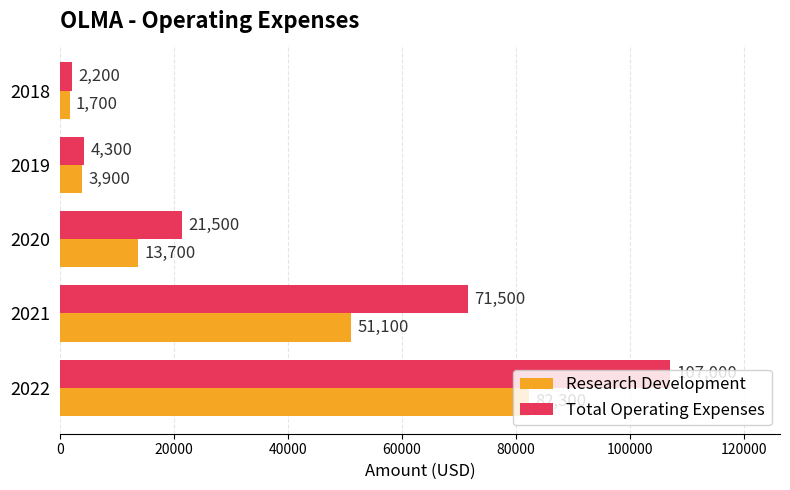

The value of Total Operating Expenses at 2022 is 161652. True or false?

False